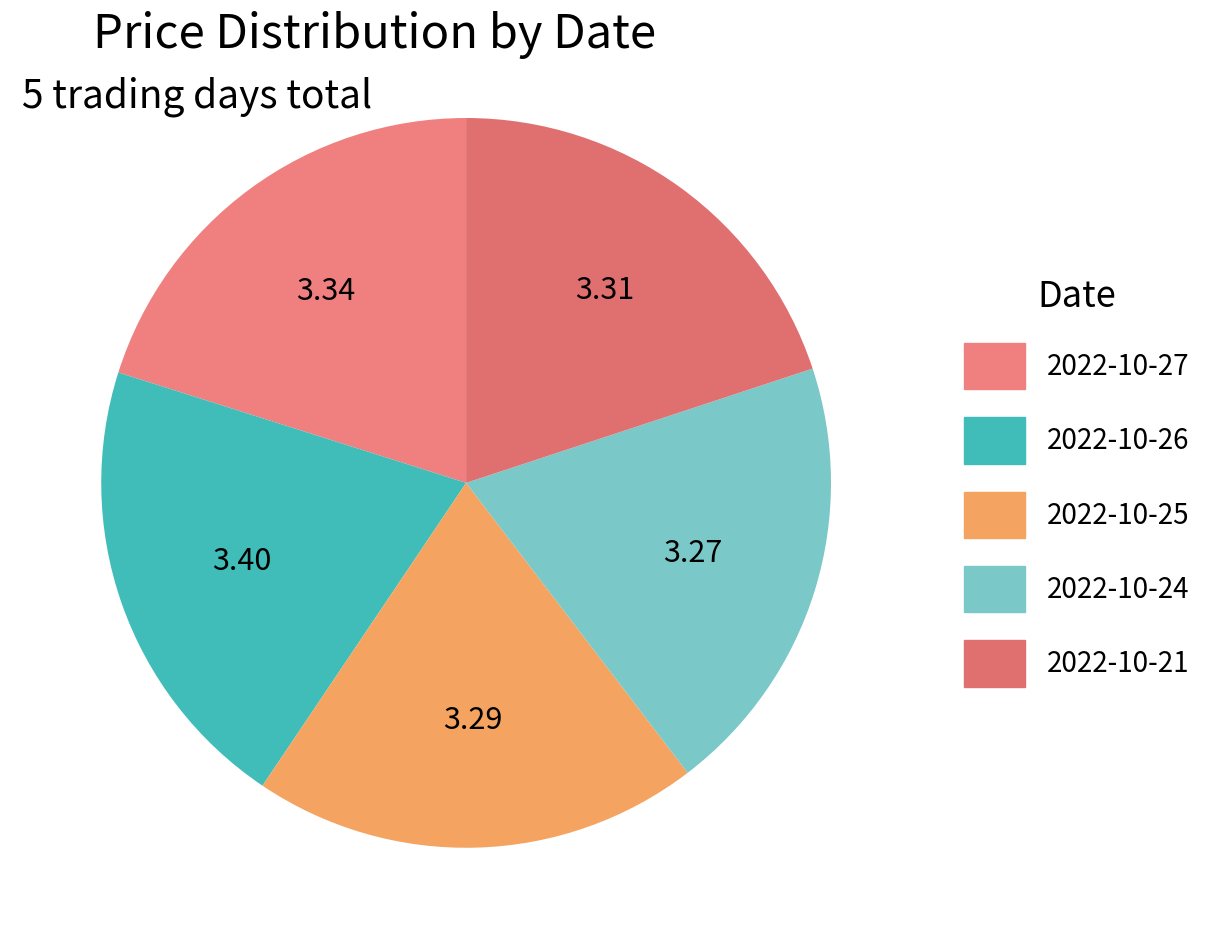

To the nearest percent, what percentage of the pie is 2022-10-25?

20%